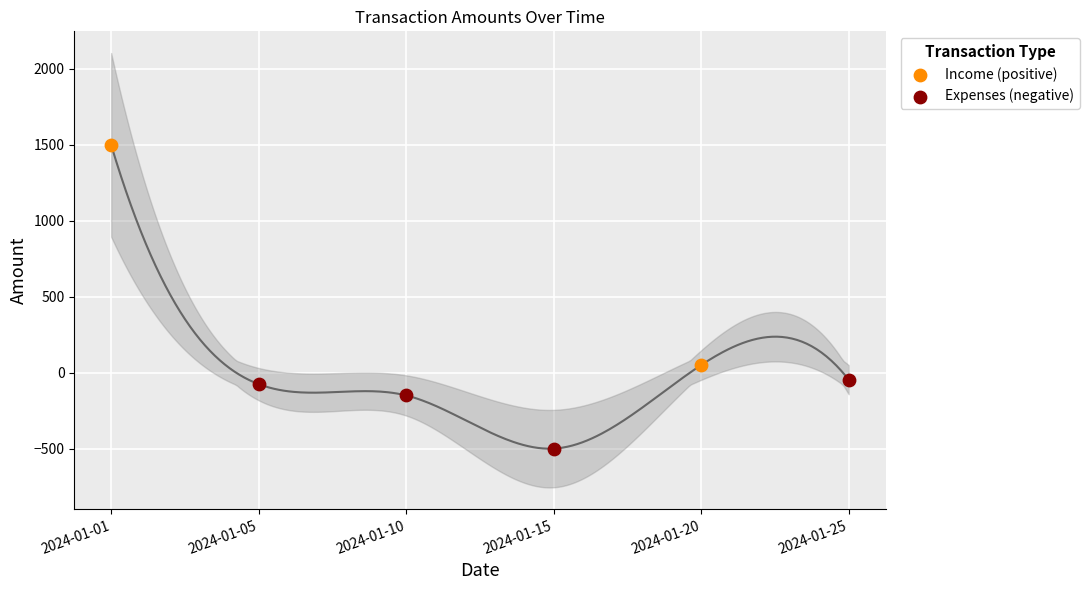

What are all the series names shown in the legend?

Income (positive), Expenses (negative)